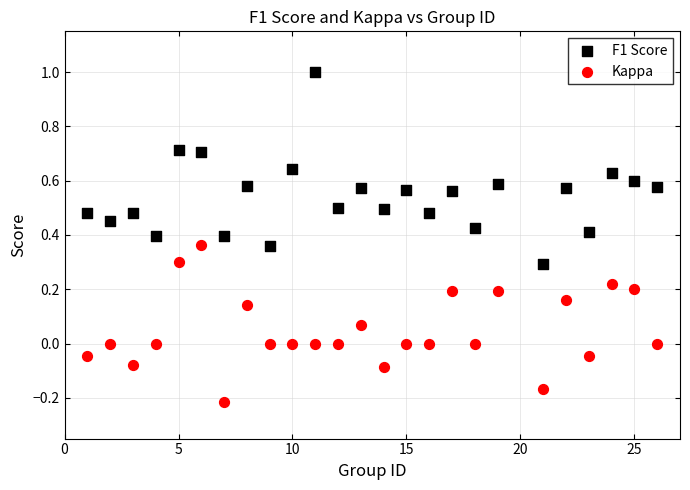

Which series has the largest Y range (max minus min)?

F1 Score